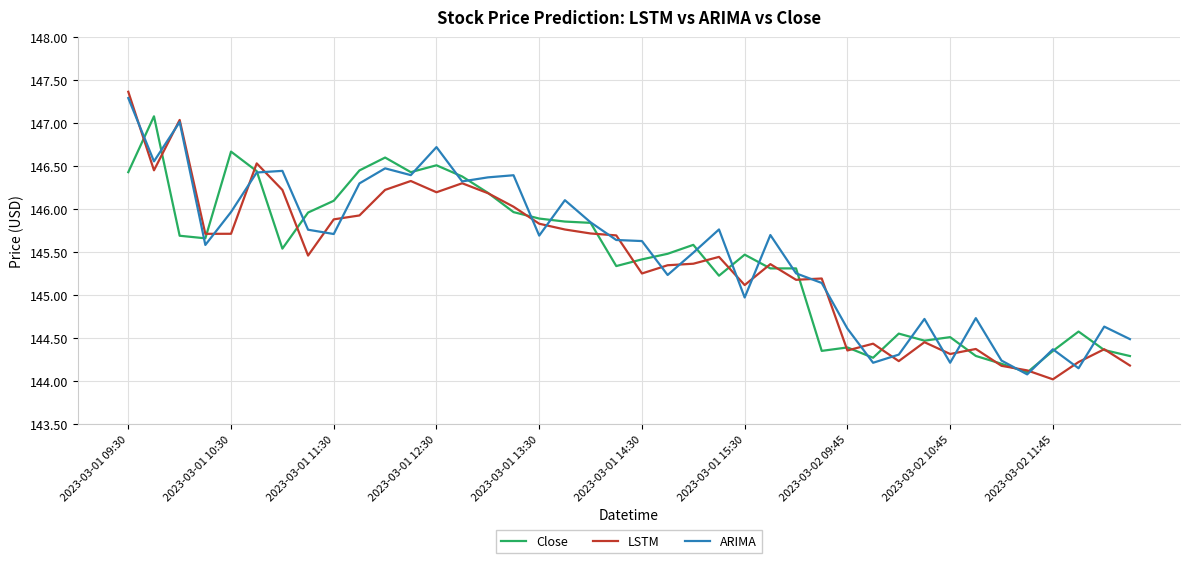

Which series has the widest spread of values?

LSTM